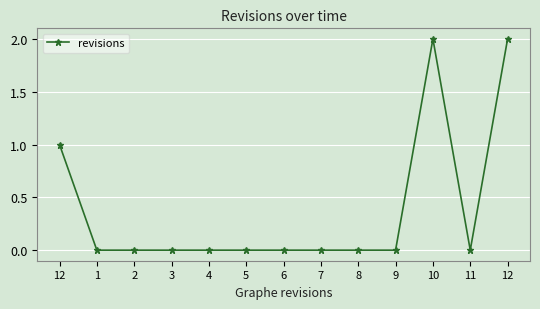

True or false: the data has more than 2 interior local peaks.

False